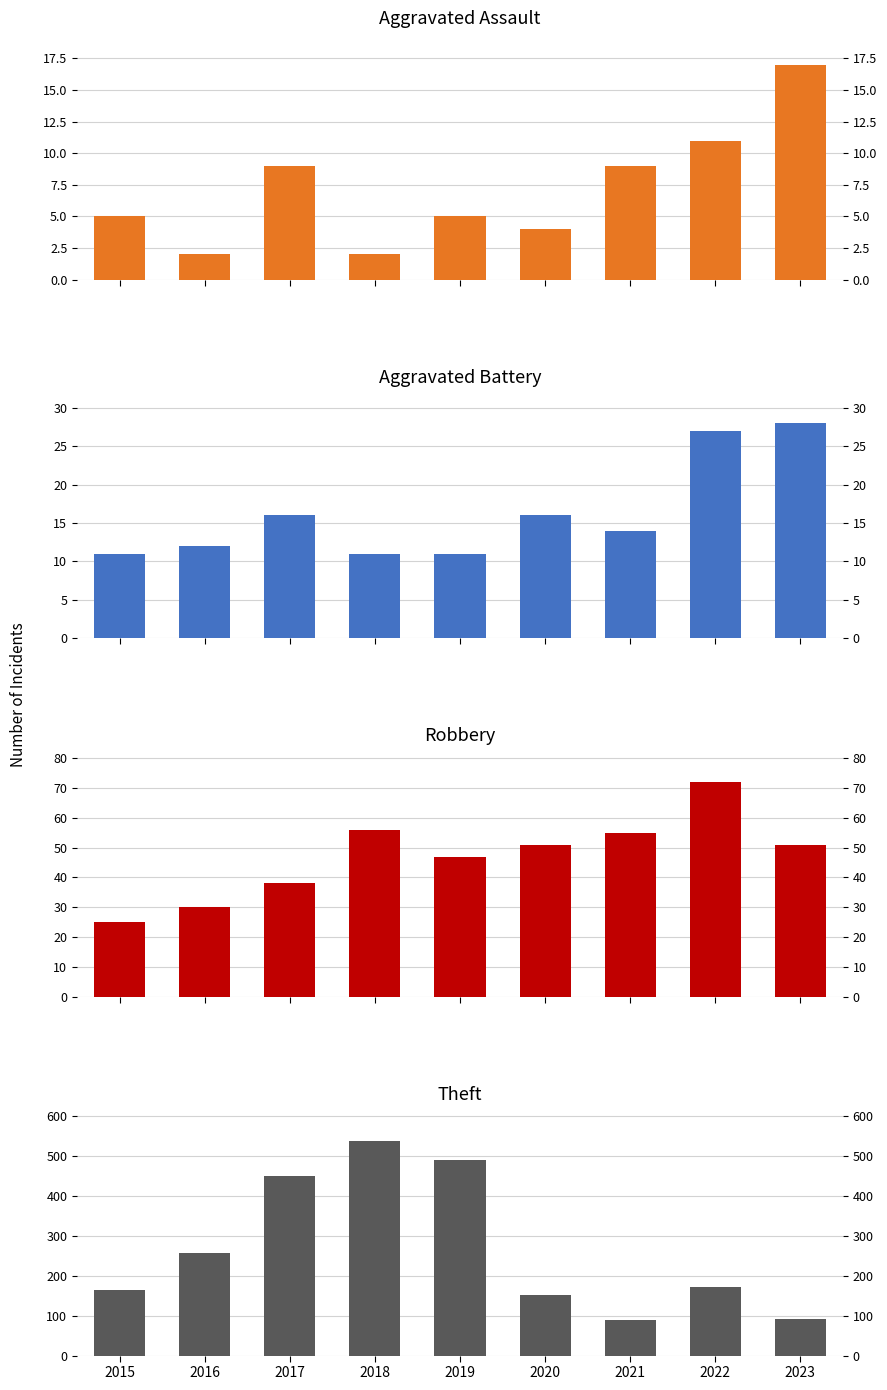

Count the number of data series in this chart.

4